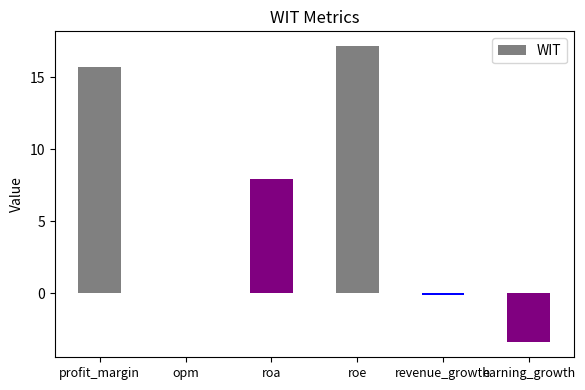

Which label corresponds to the largest value in the chart?

roe